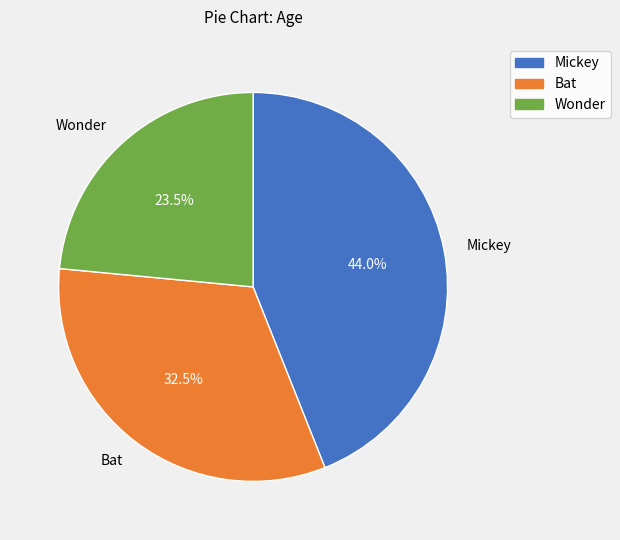

Is there any slice that represents more than half of the pie?

No